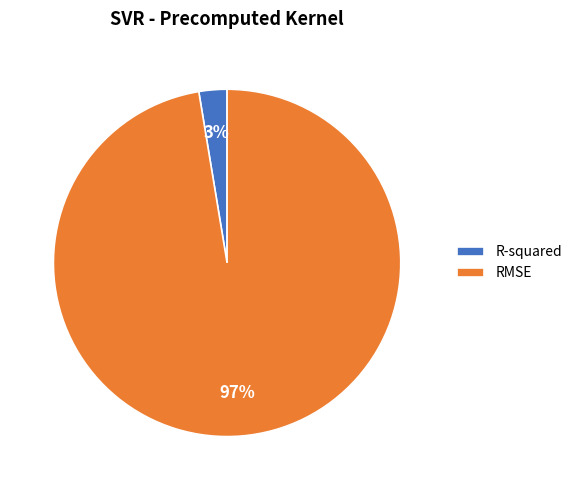

To the nearest percent, what is the combined percentage of R-squared and RMSE?

100%